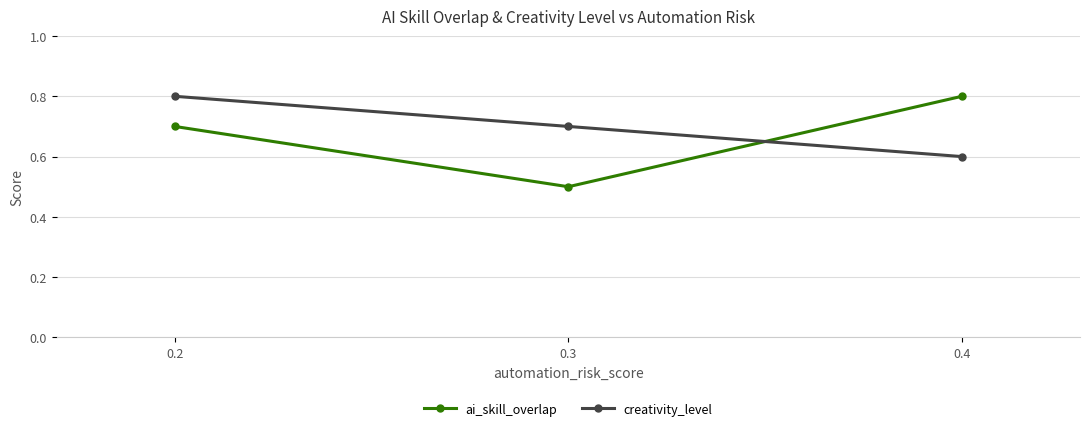

Which category has the highest value in the ai_skill_overlap series?

0.4